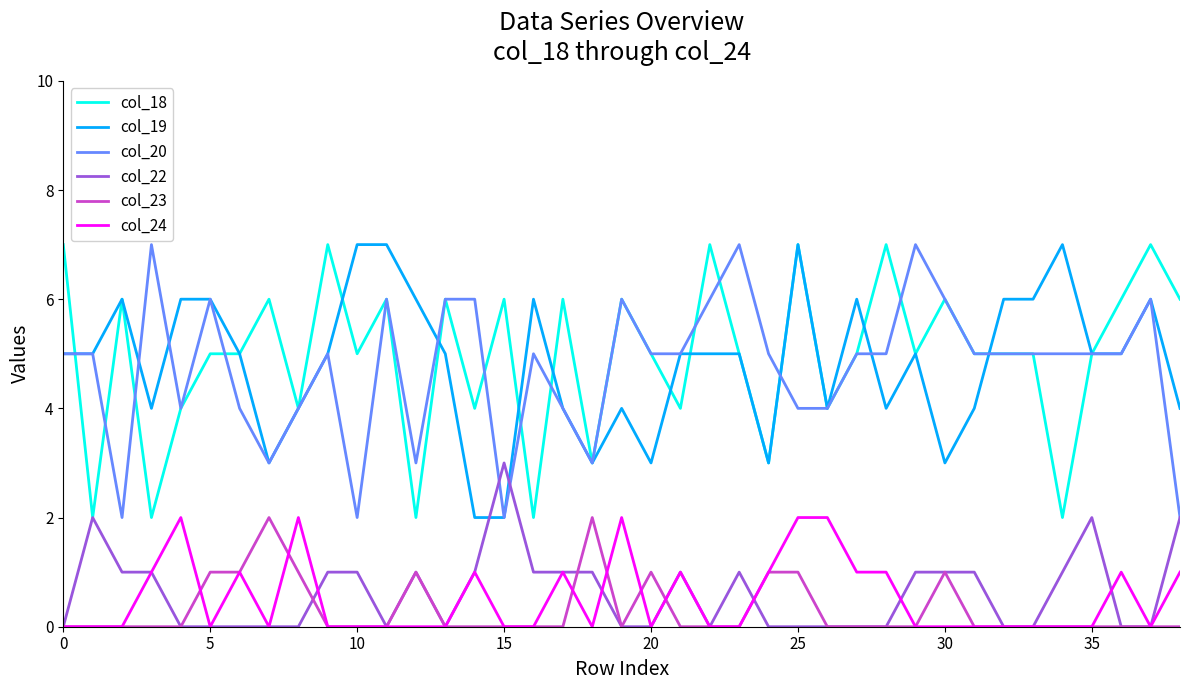

True or false: col_24 and col_19 cross at least once.

False